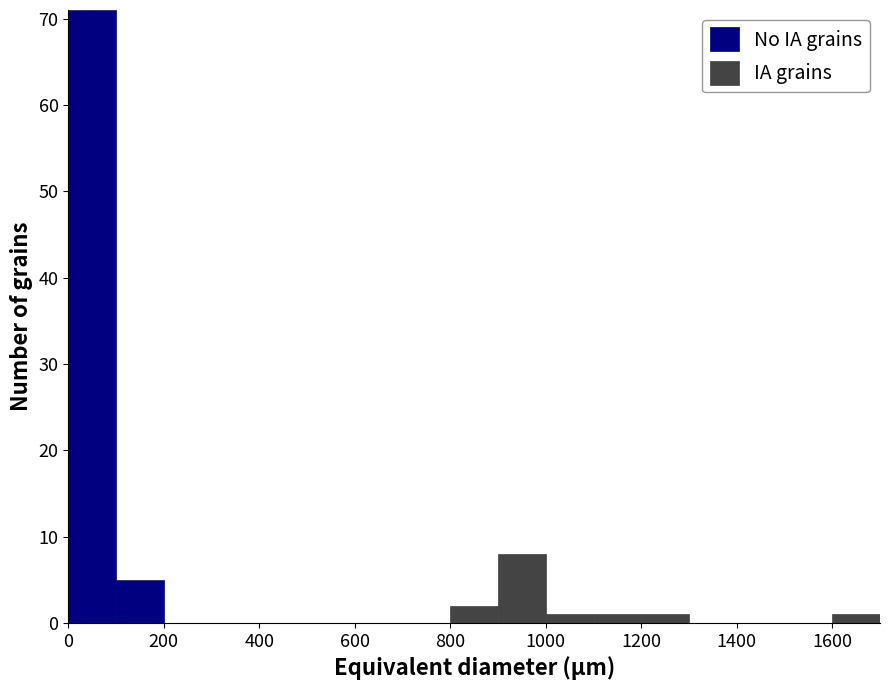

Which range on the x-axis has the tallest stacked bar (by total height)?

0 to 100